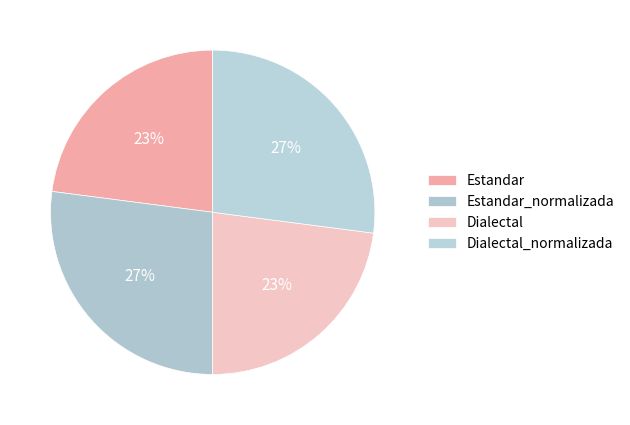

To the nearest percent, what is the difference between the largest and smallest slice percentages?

4%